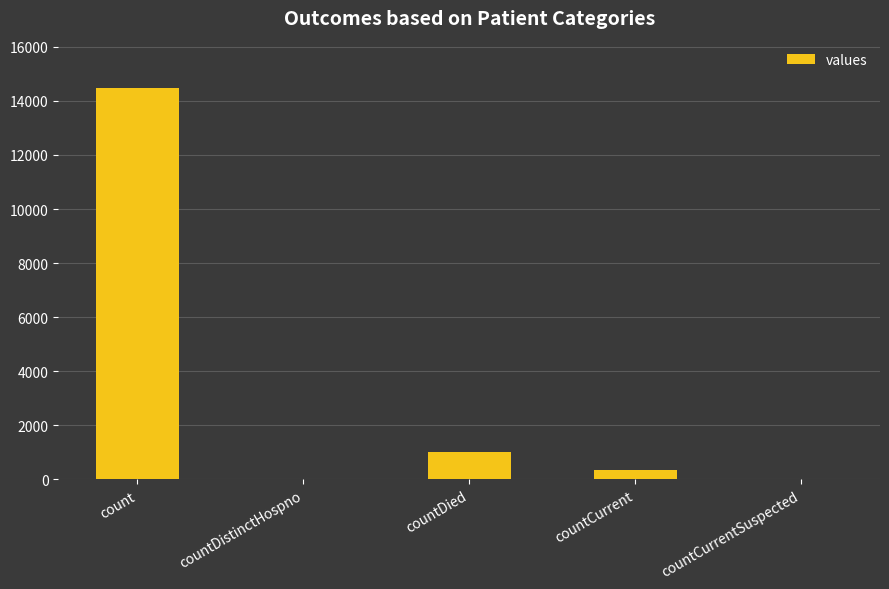

What is the sum of the values at countDied and countCurrent?

1378